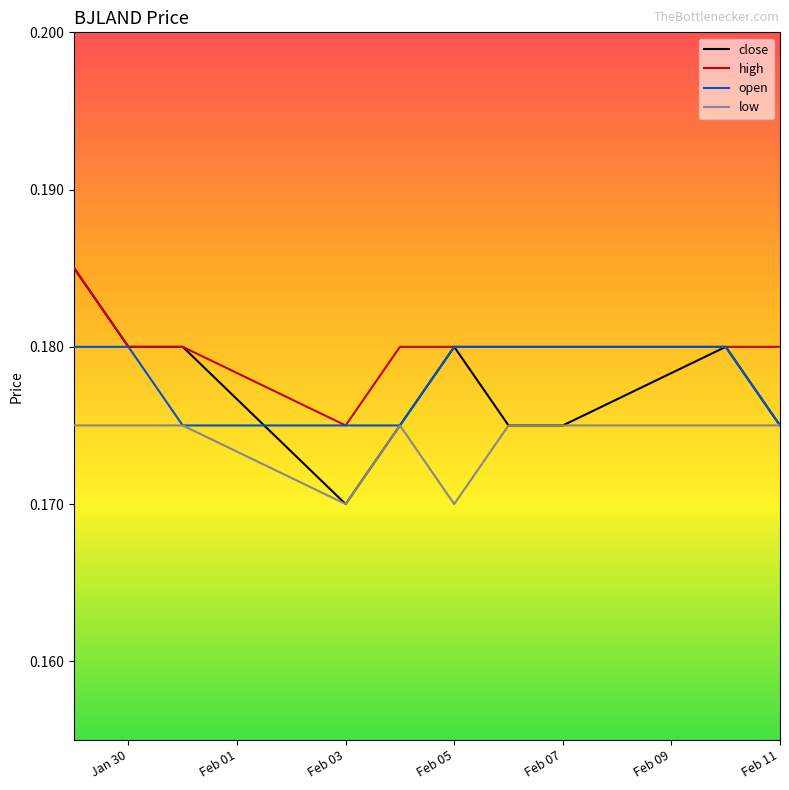

Which series has the largest total across all categories?

high